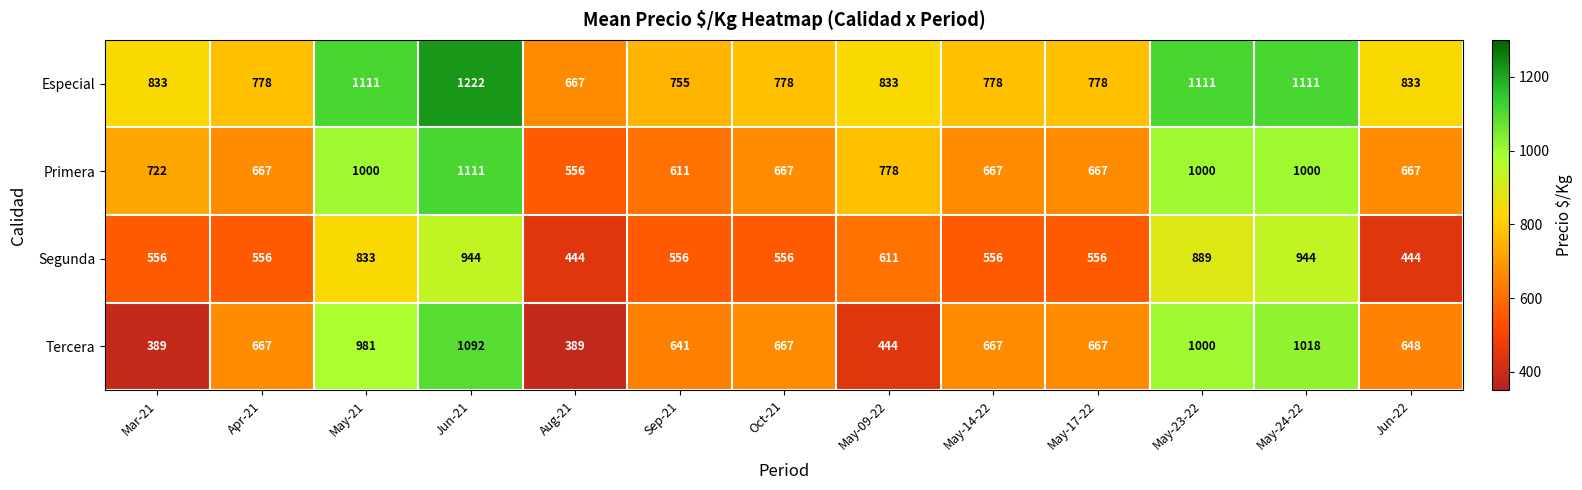

Is the value of Primera at May-21 greater than the value of Especial at Oct-21?

Yes